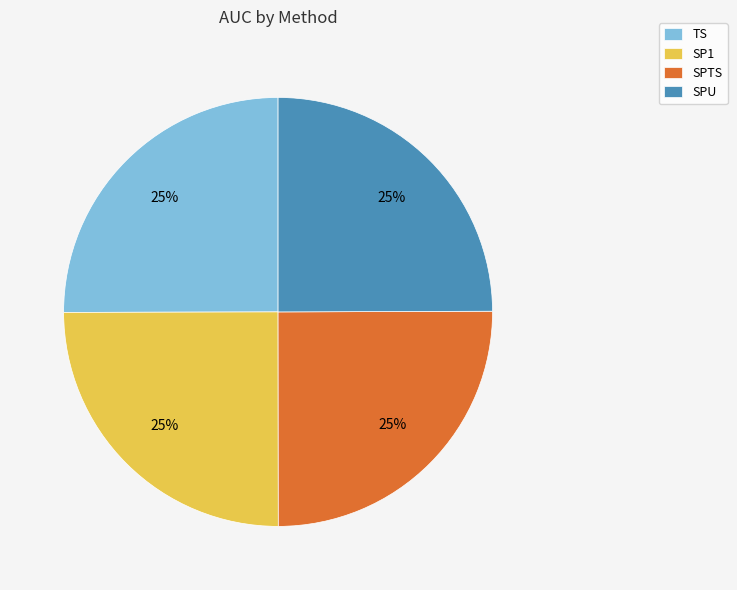

To the nearest percent, what is the average slice percentage?

25%